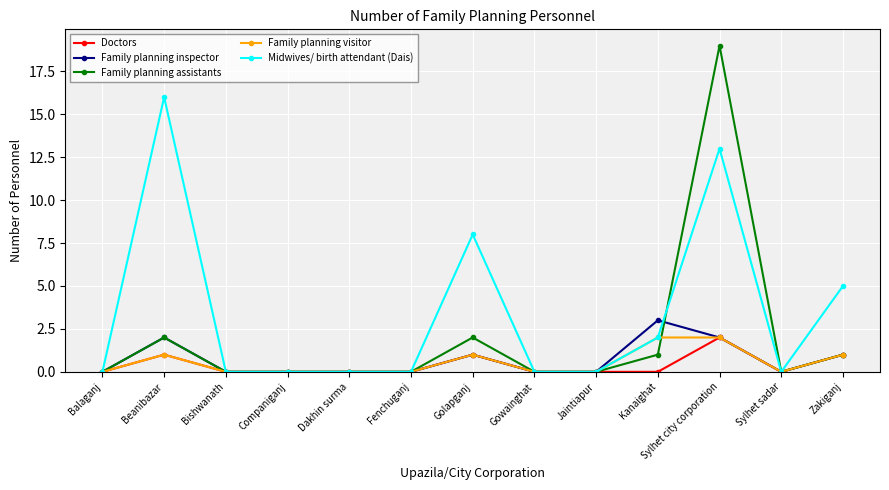

What is the difference between the second highest and minimum values in the Family planning inspector series?

2